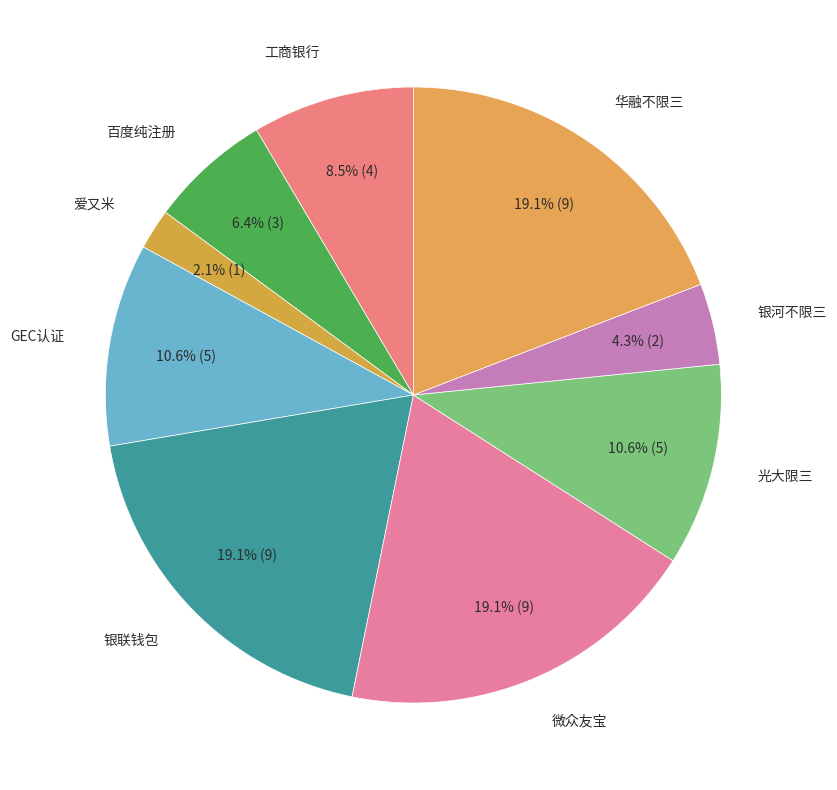

How much of the chart is everything except 工商银行?

91.5%